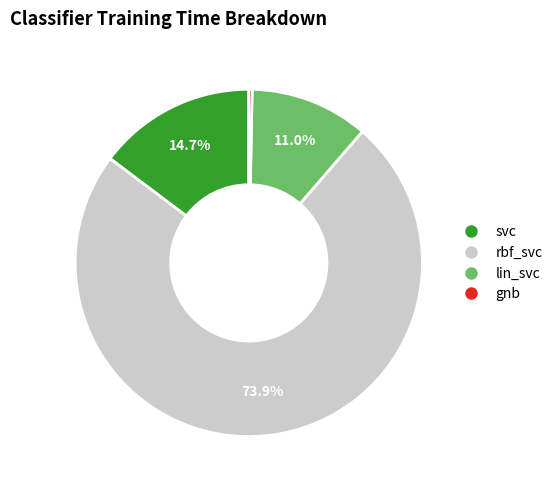

To the nearest percent, what is the combined percentage of rbf_svc and gnb?

74%